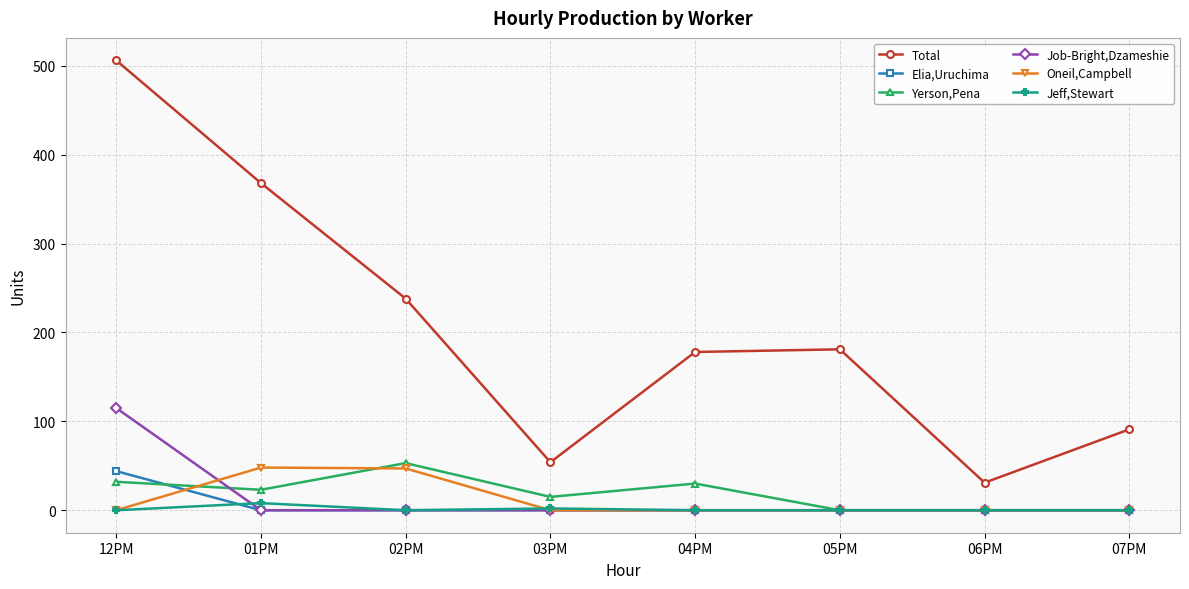

Where do Yerson,Pena and Job-Bright,Dzameshie first cross each other?

12PM and 01PM